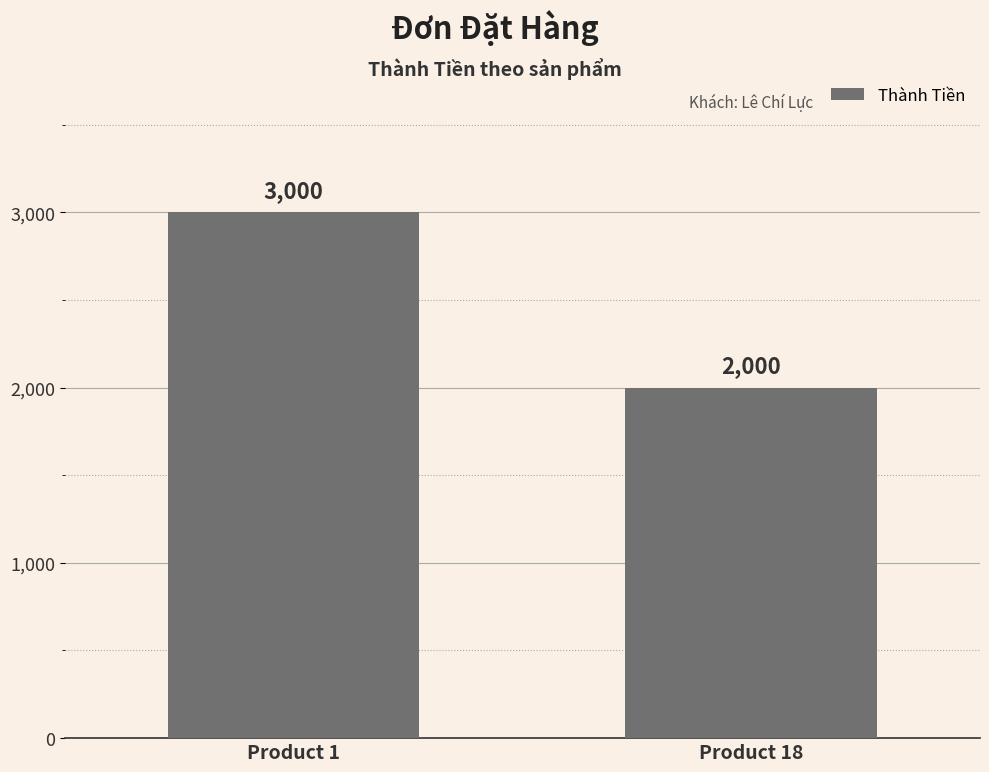

What is the minimum value shown in the chart?

2000